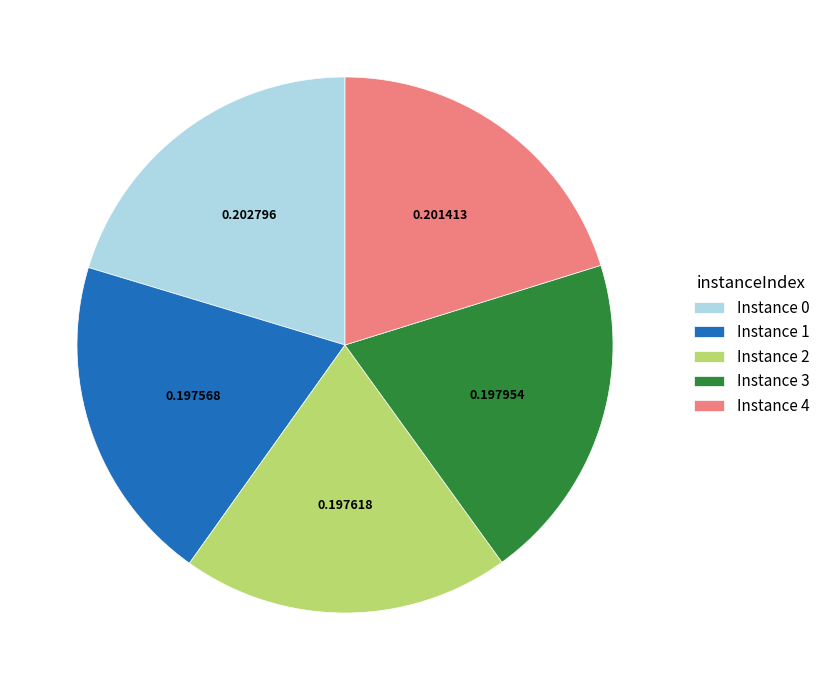

Count the number of slices in the pie.

5